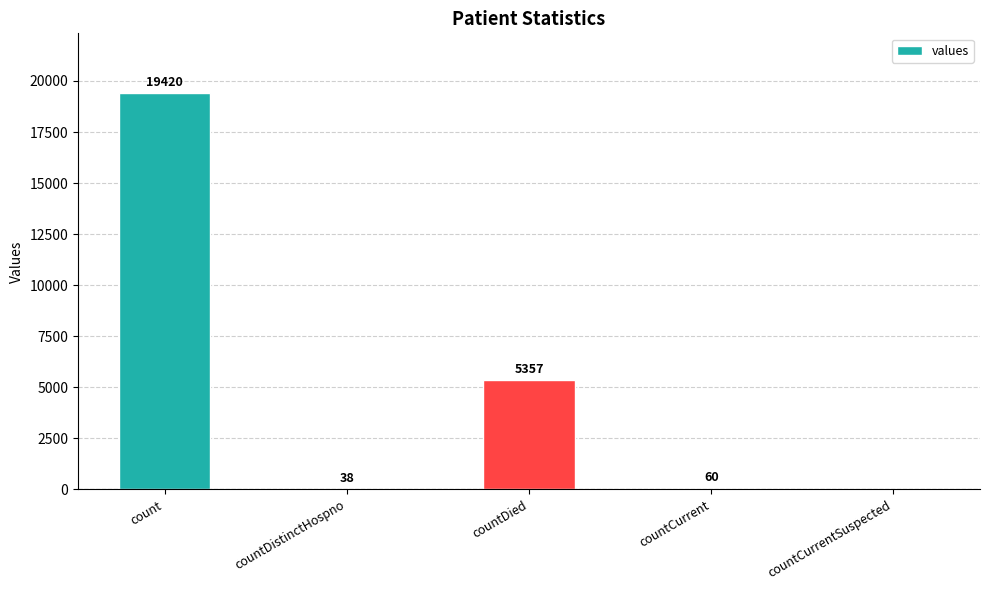

The value at count is 11724. True or false?

False